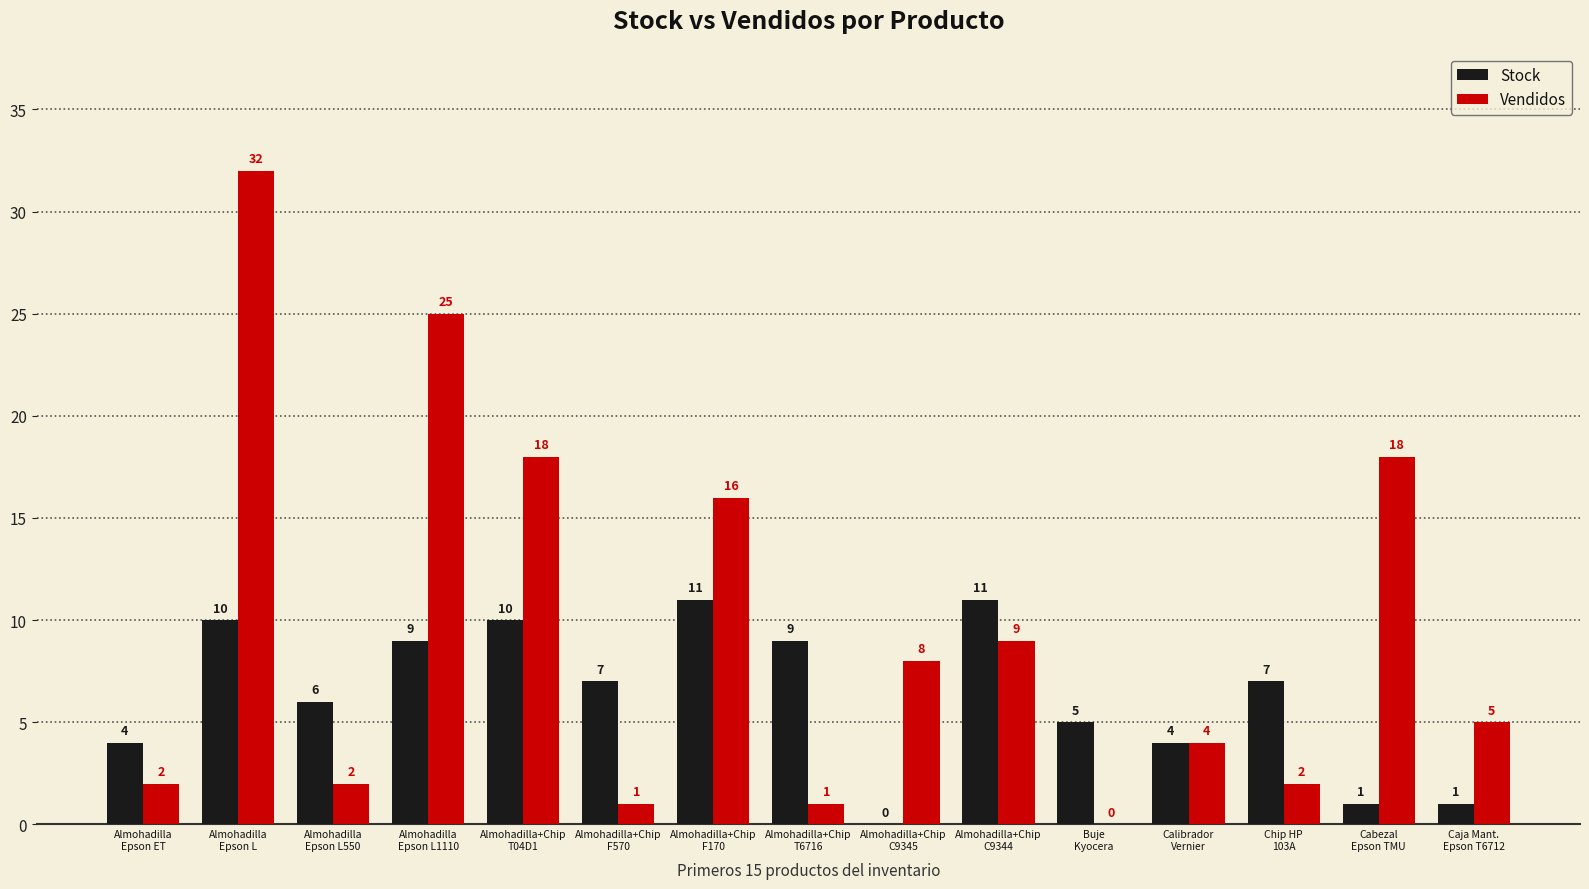

What is the maximum value for Stock?

11